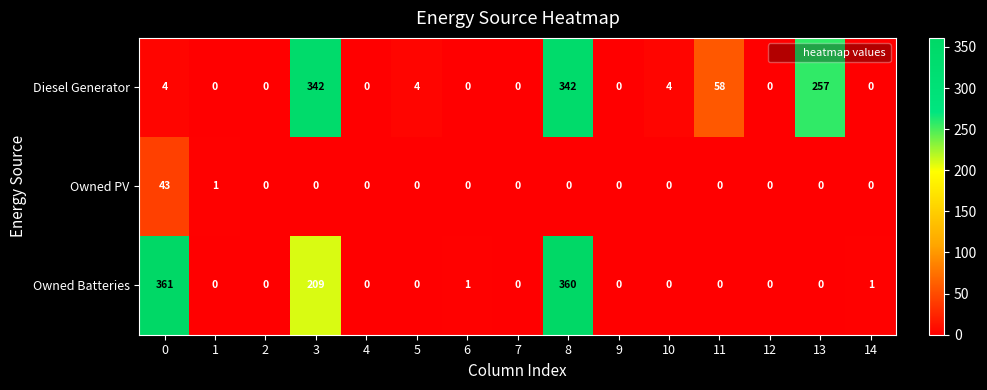

Count the number of categories in the chart.

15